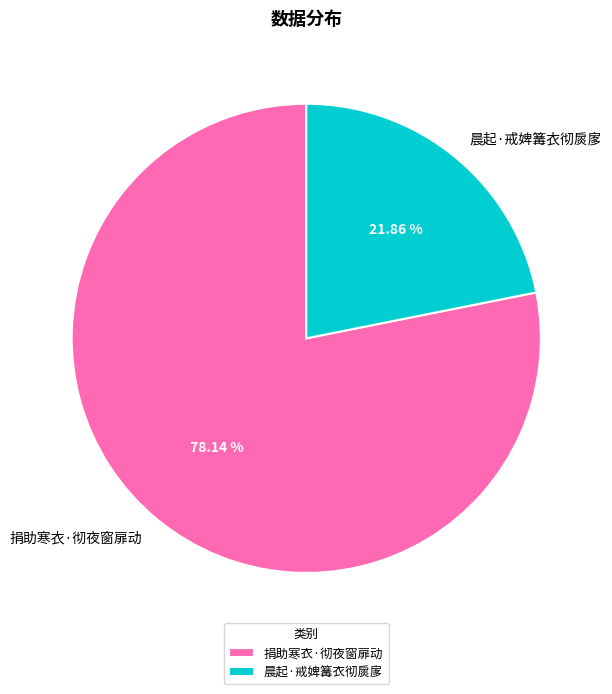

The 晨起·戒婢篝衣彻扊扅 slice represents 12% of the pie. True or false?

False